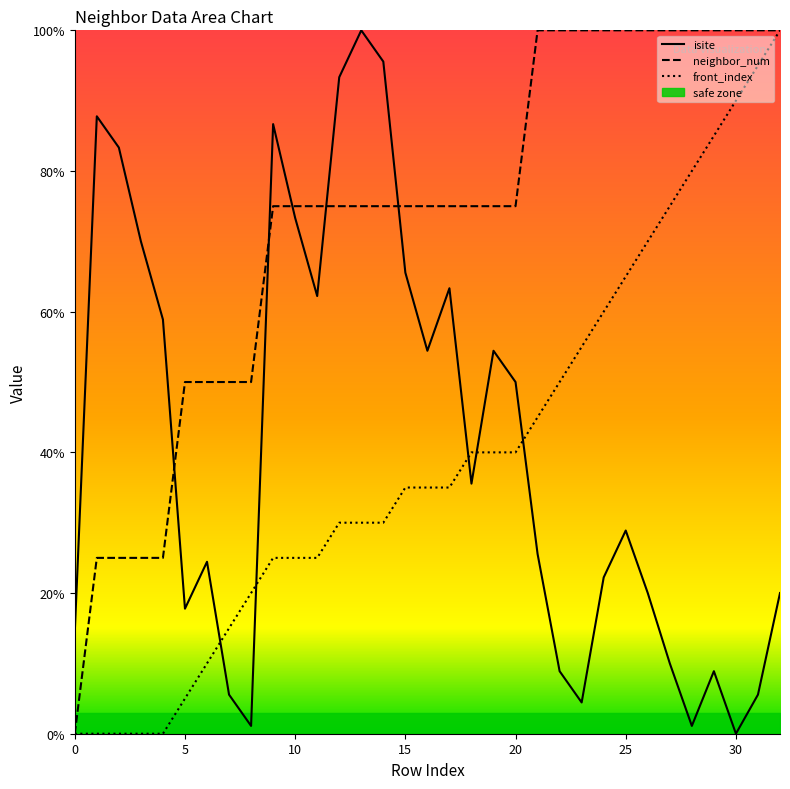

What is the difference between the neighbor_num values at 0 and 8?

50.0